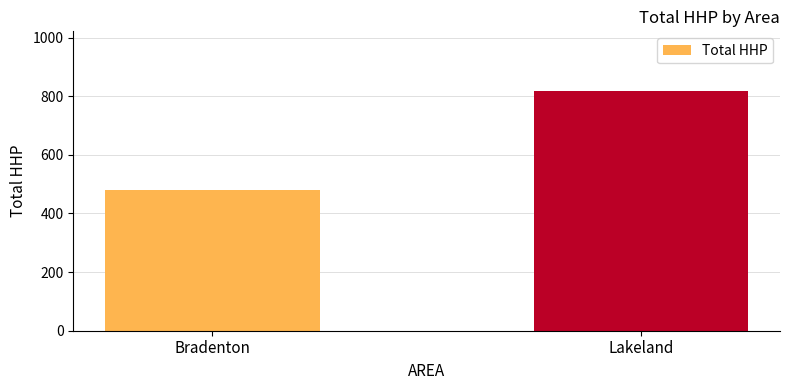

Reading left to right, transcribe all the data shown in this chart.

Bradenton=481	Lakeland=817